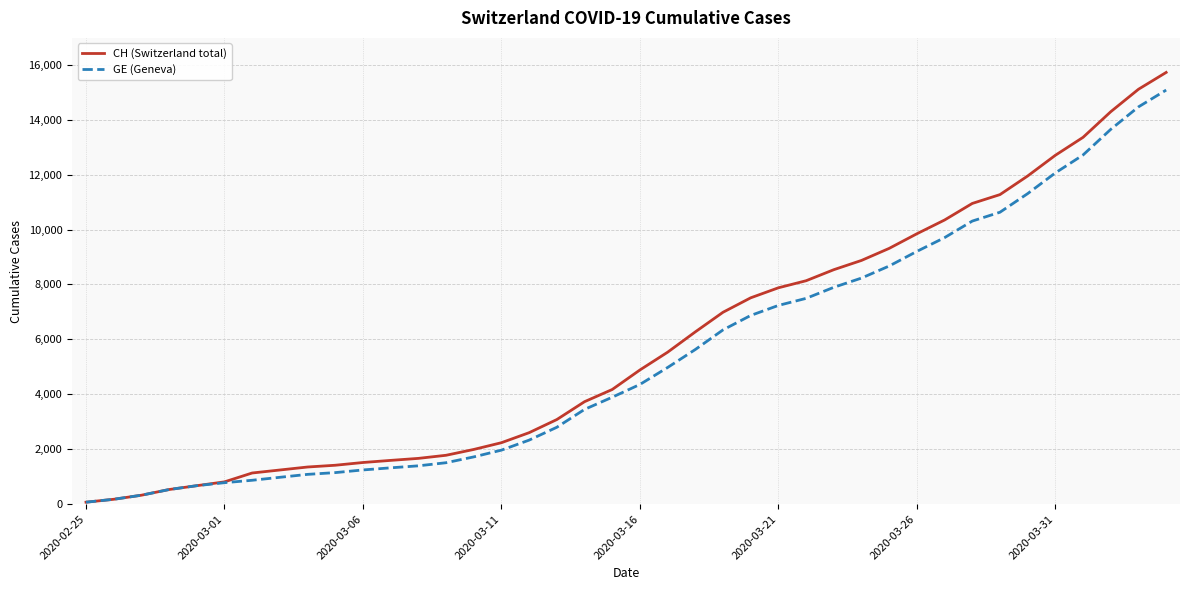

Which series has the widest spread of values?

CH (Switzerland total)